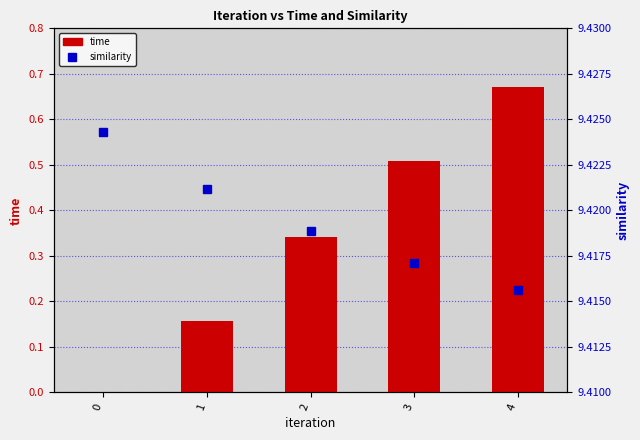

Reading left to right, list all the values displayed in this chart.

time: 0.0	0.2	0.3	0.5	0.7
similarity: 9.4	9.4	9.4	9.4	9.4